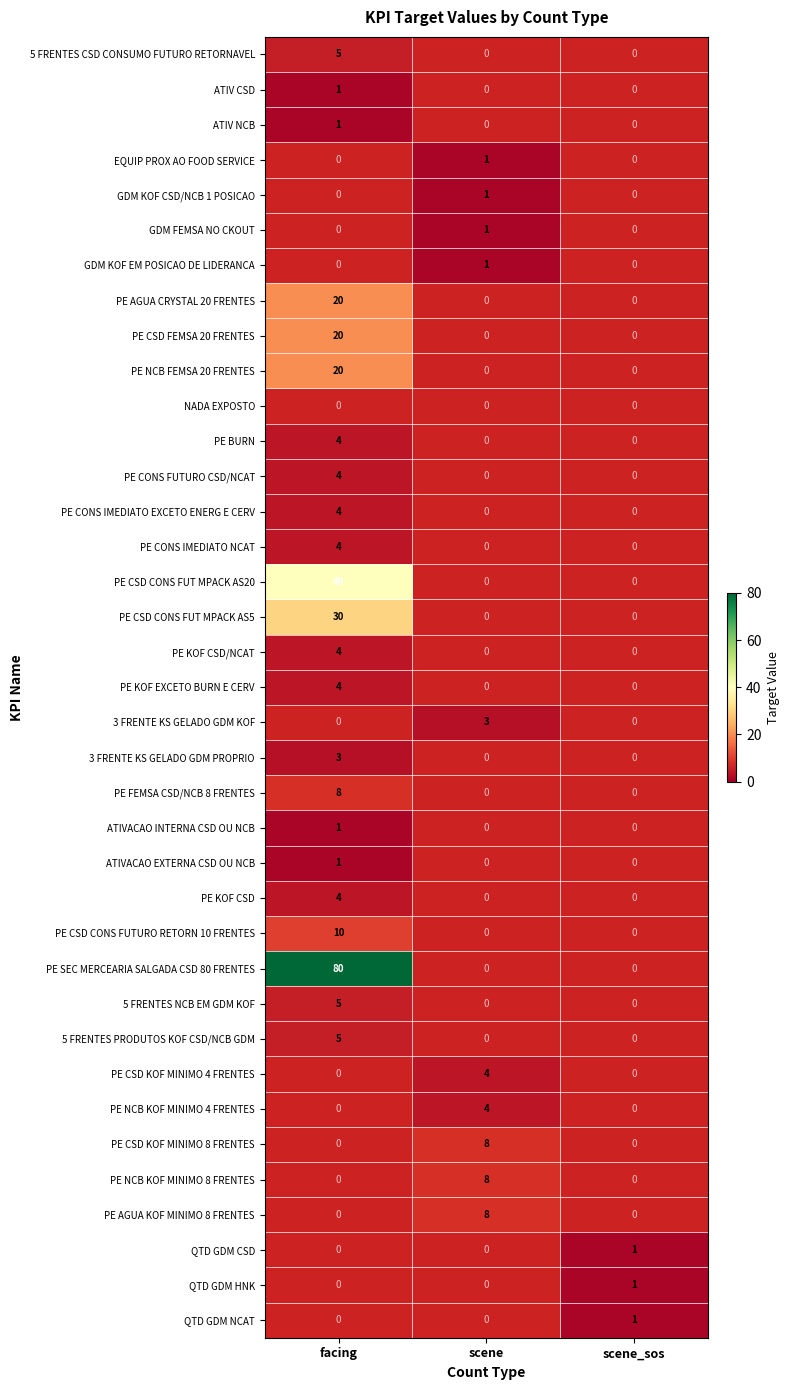

The PE KOF CSD/NCAT series shows 2 at facing. True or false?

False